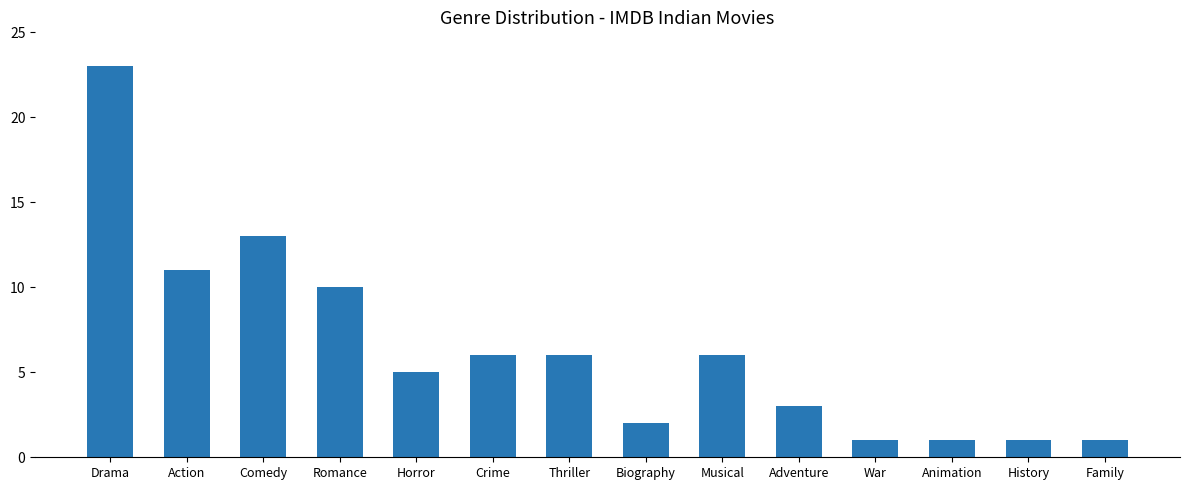

What is the change in value from Comedy to Biography?

-11